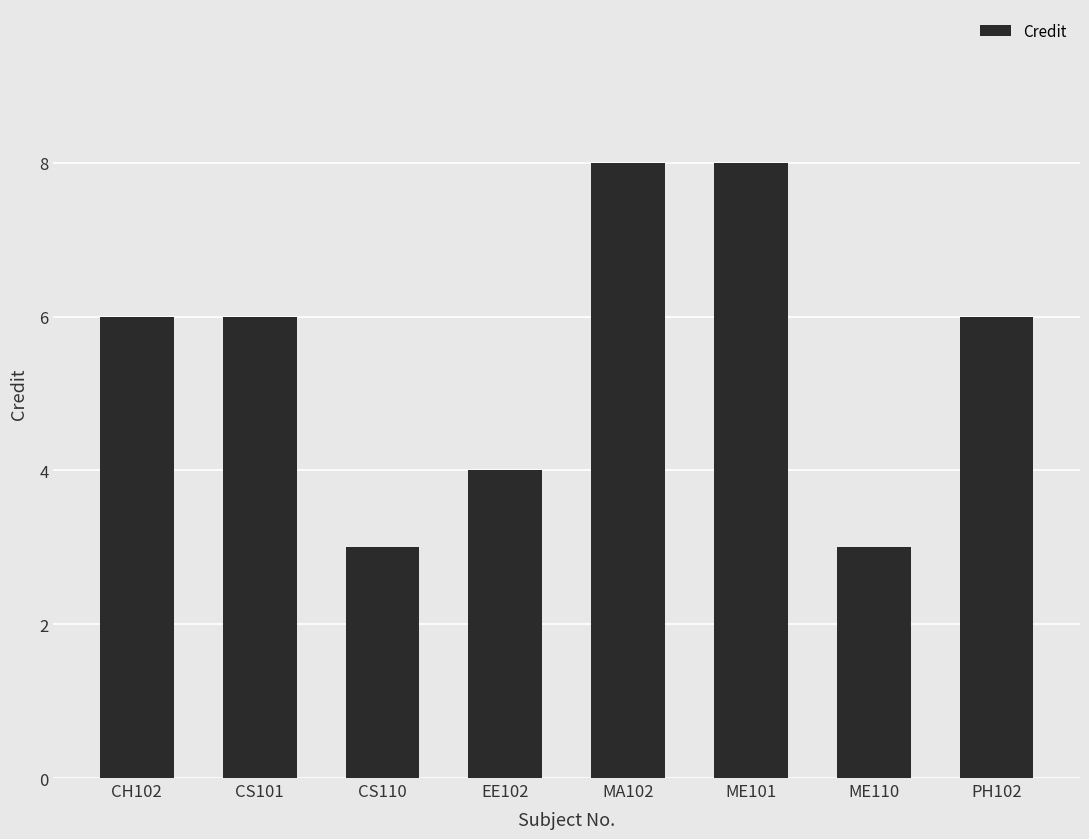

What is the label of the 7th bar from the left?

ME110